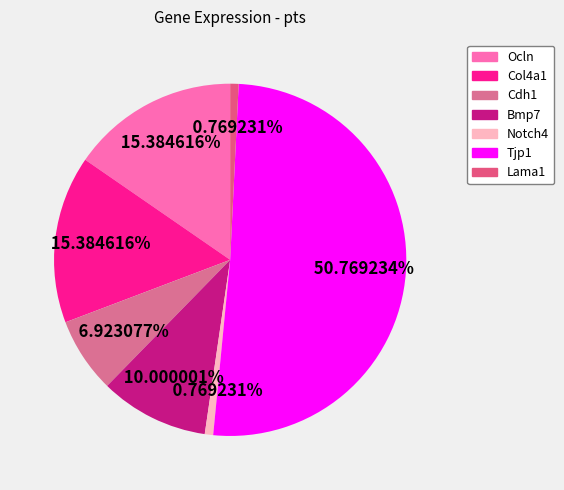

Is it true that Col4a1 is 15% of the pie?

True